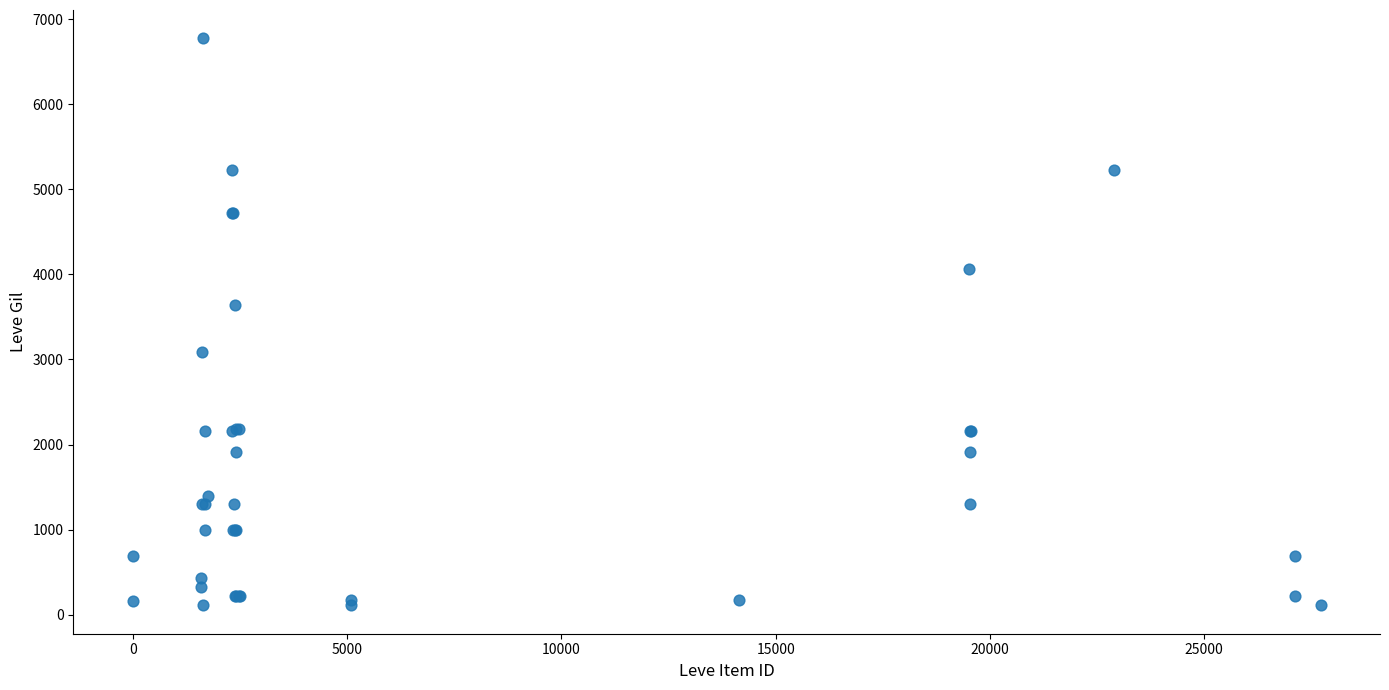

What Y value in the scatter plot is closest to 3441?

3639